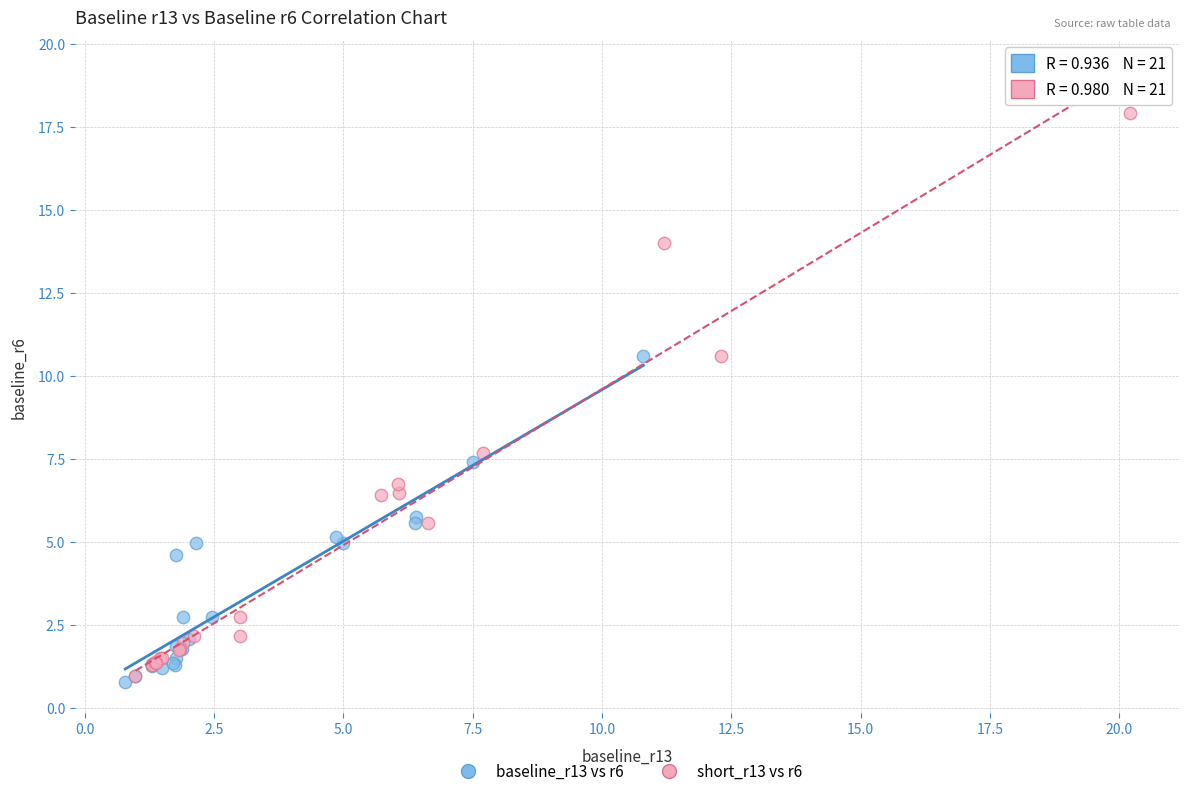

Which series has the largest Y range (max minus min)?

short_r13 vs r6